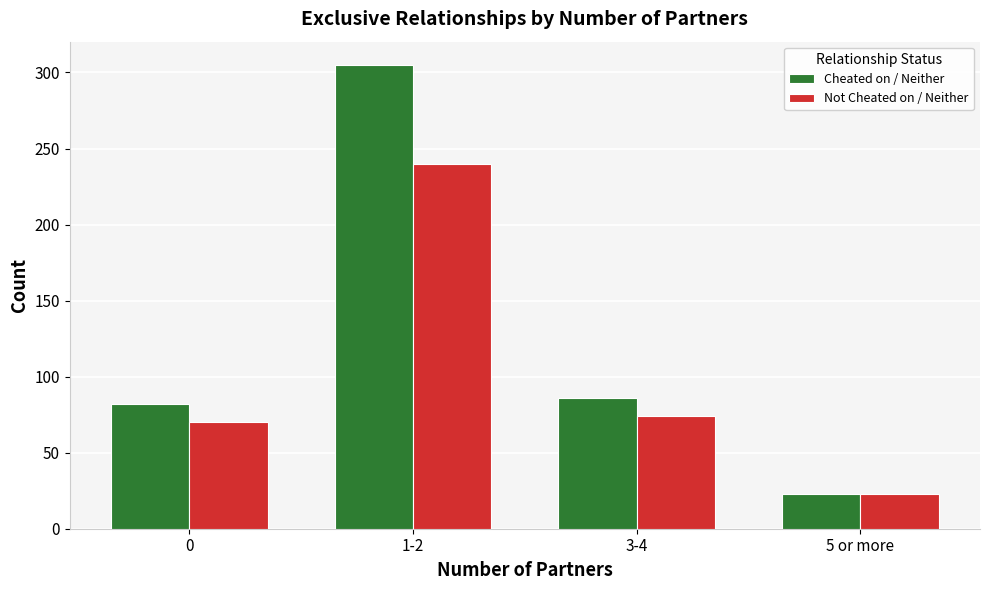

What is the sum of the Cheated on / Neither values at 3-4 and 5 or more?

109